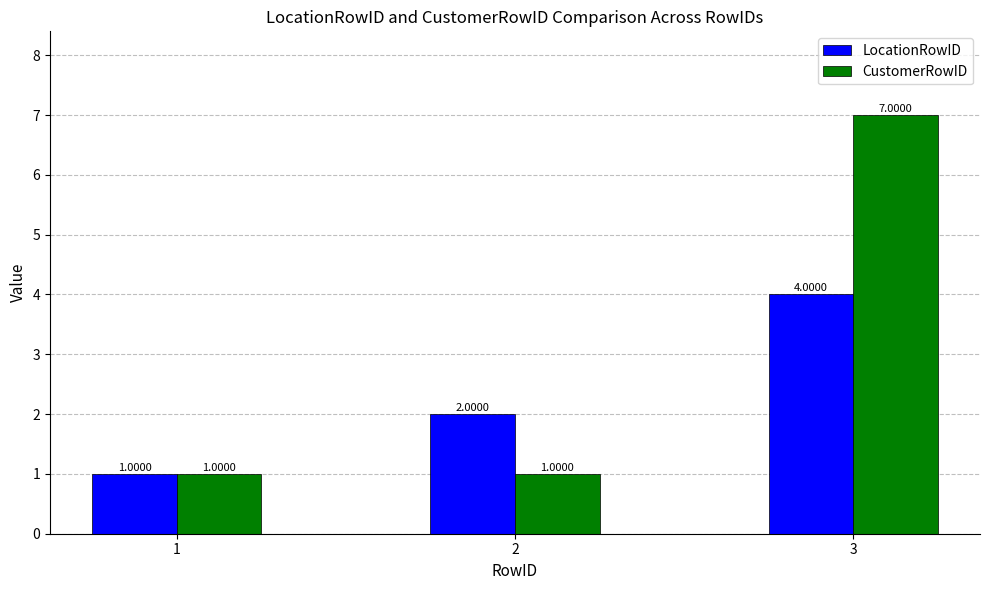

Reading left to right, extract all data points from this chart.

LocationRowID: 1	2	4
CustomerRowID: 1	1	7